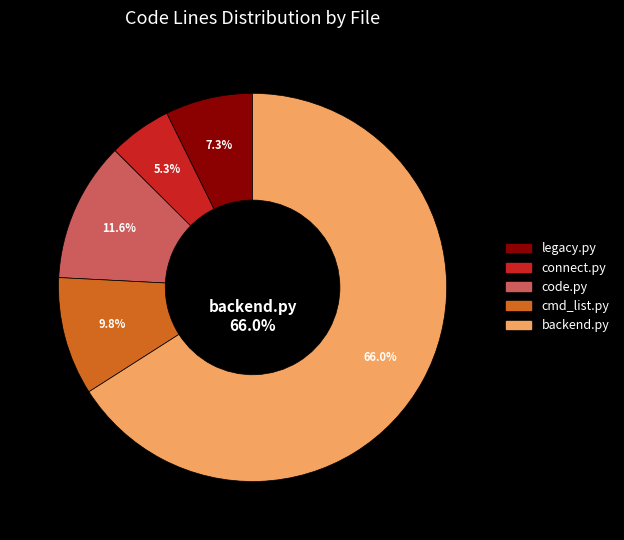

What is the smallest slice in the pie chart?

connect.py